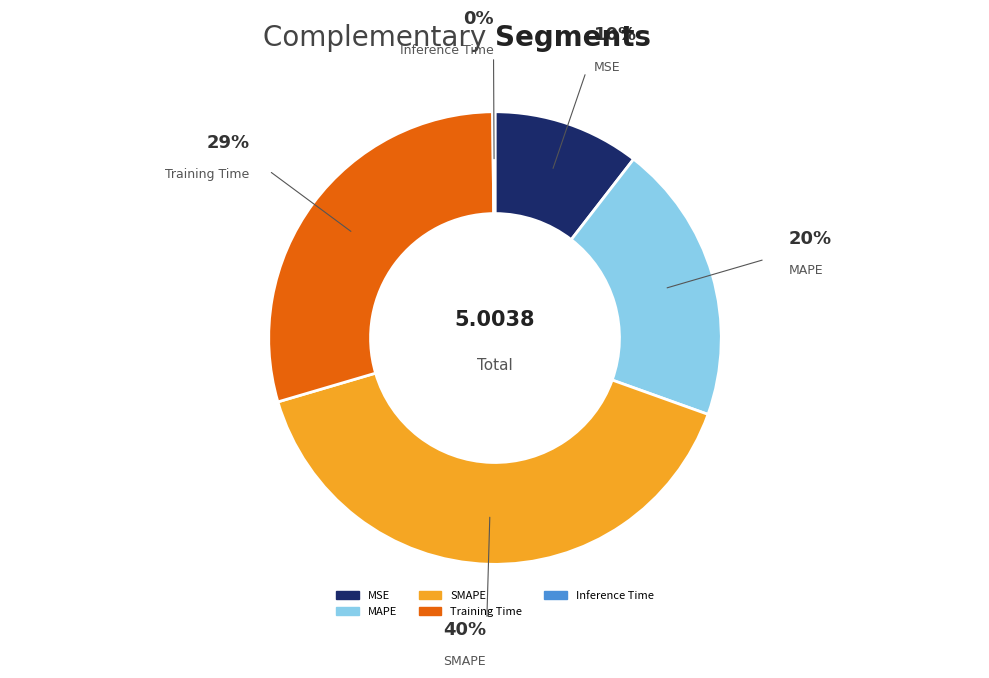

Combined, do MSE and Training Time account for over 50%?

No